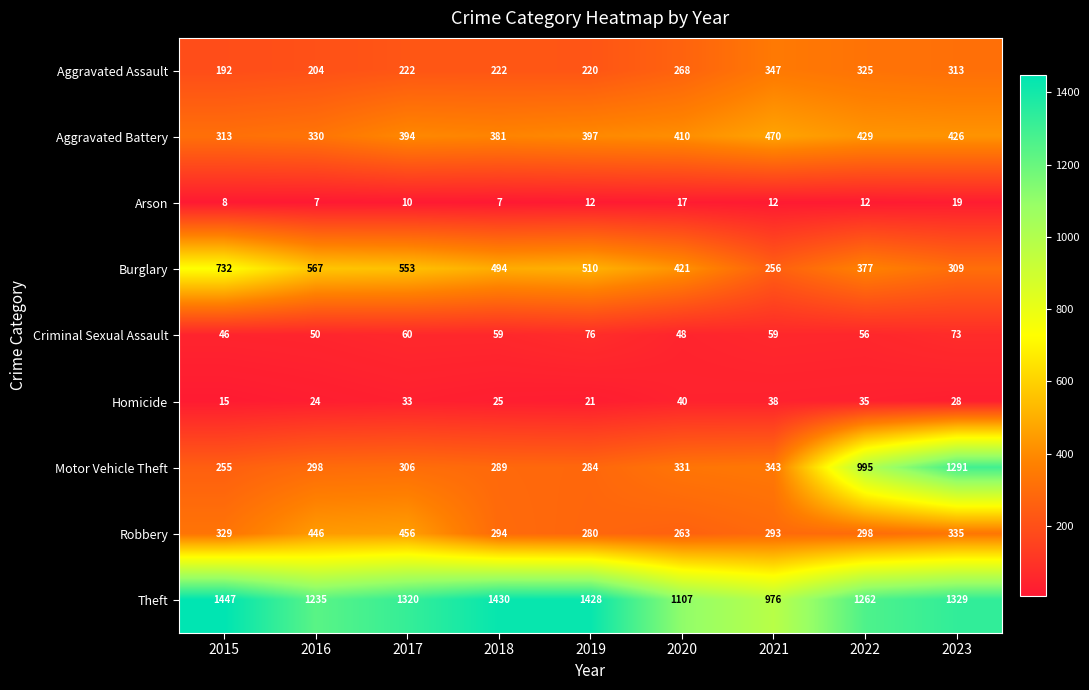

What is the smallest value displayed?

7